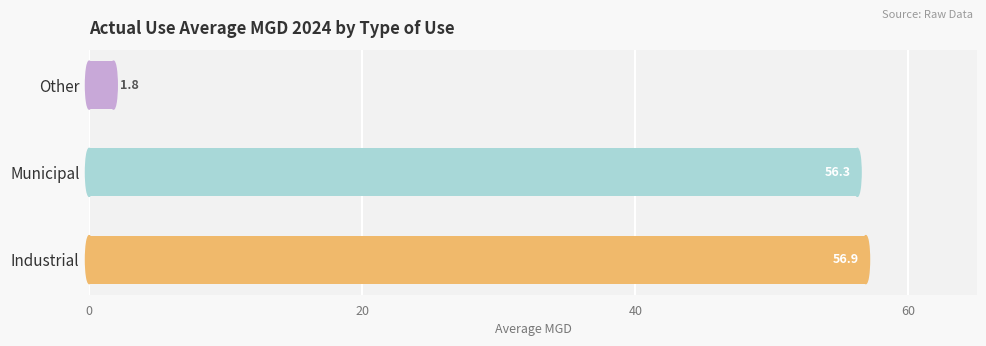

True or false: the data shows 37.0 at Municipal.

False